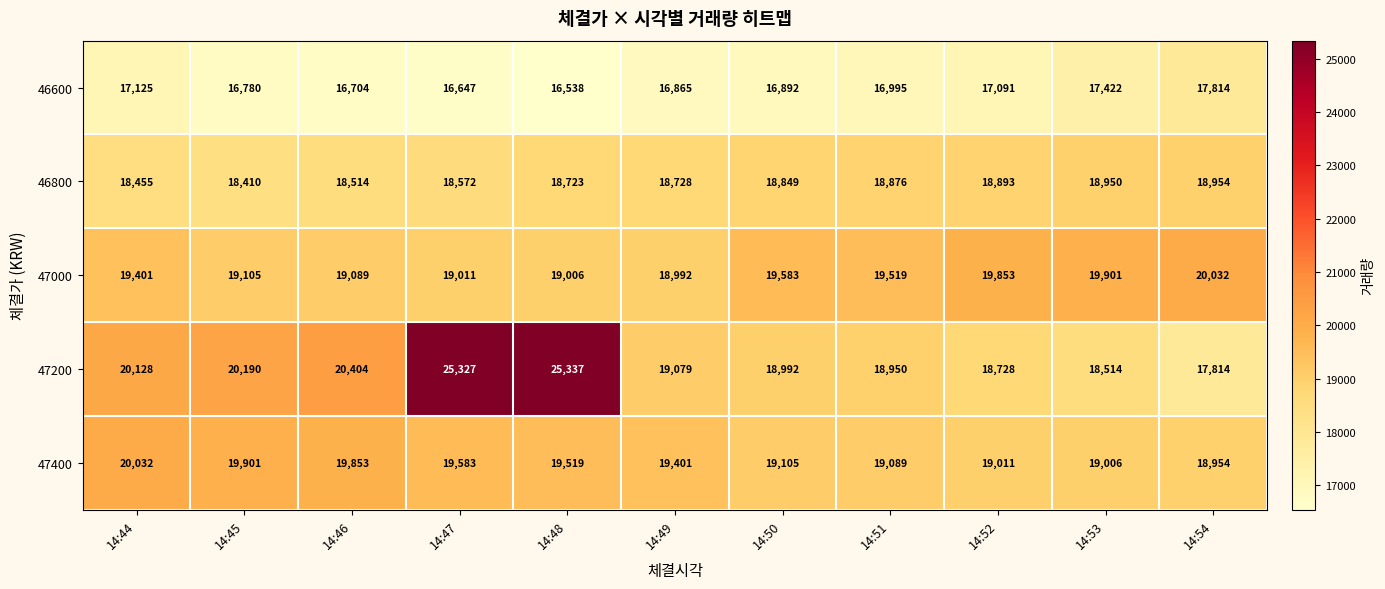

What is the difference between the second highest and second lowest values in the 47400 series?

895